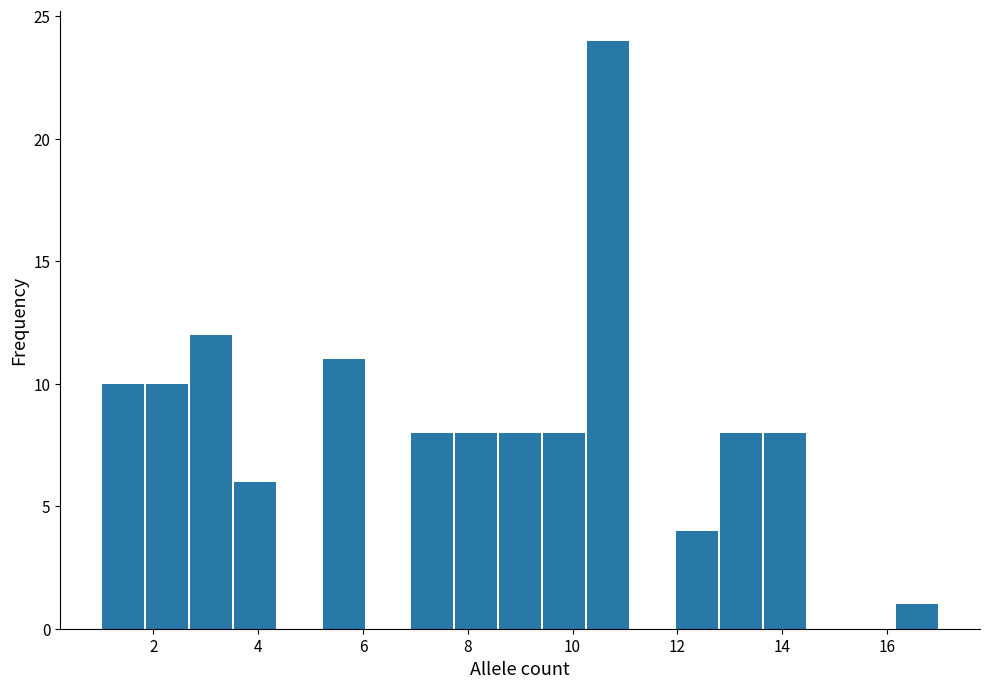

Reading left to right, list every bar in this chart as the range it spans on the x-axis followed by its height. Neither the bar edges nor the heights are printed on the chart, so give them approximately, as read against the axes.

1.0 to 1.8: 10
1.8 to 2.6: 10
2.6 to 3.6: 12
3.6 to 4.4: 6
4.4 to 5.2: 0
5.2 to 6.0: 11
6.0 to 6.8: 0
6.8 to 7.8: 8
7.8 to 8.6: 8
8.6 to 9.4: 8
9.4 to 10.2: 8
10.2 to 11.2: 24
11.2 to 12.0: 0
12.0 to 12.8: 4
12.8 to 13.6: 8
13.6 to 14.4: 8
14.4 to 15.4: 0
15.4 to 16.2: 0
16.2 to 17.0: 1